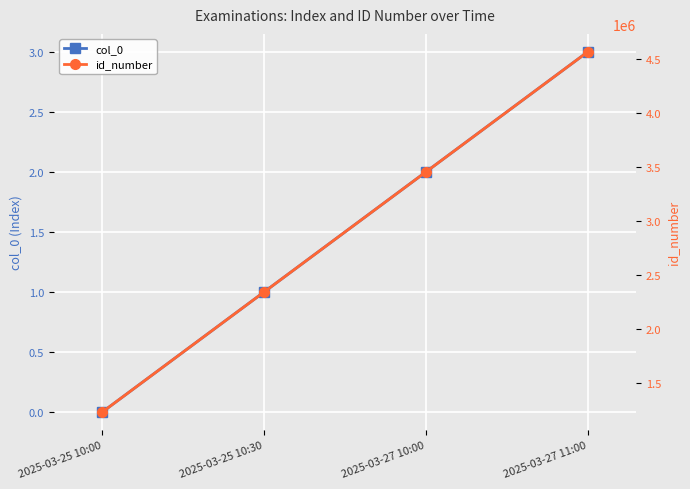

True or false: col_0 has more than 1 interior local peaks.

False